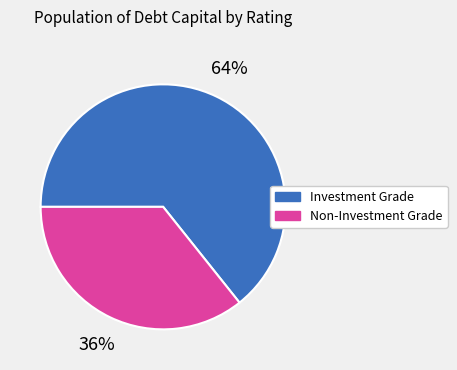

How many slices are in this pie chart?

2